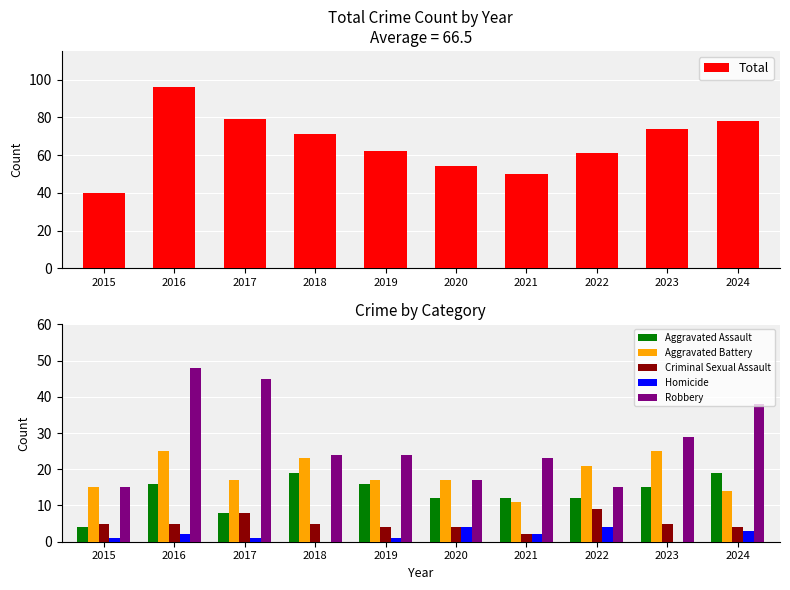

How many categories are shown in the chart?

10